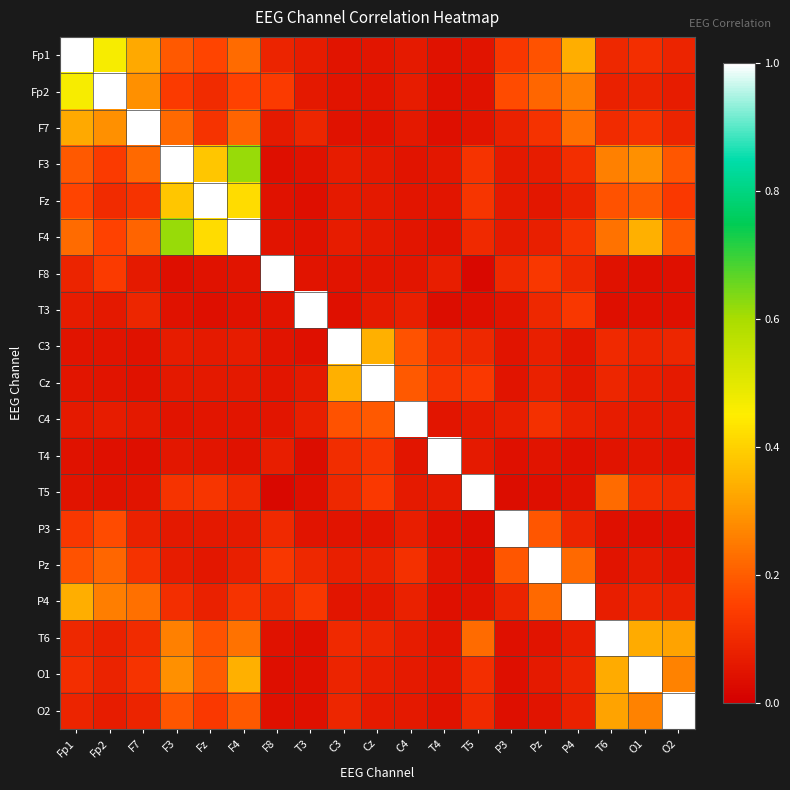

At which category is the sum across all series the highest?

F4